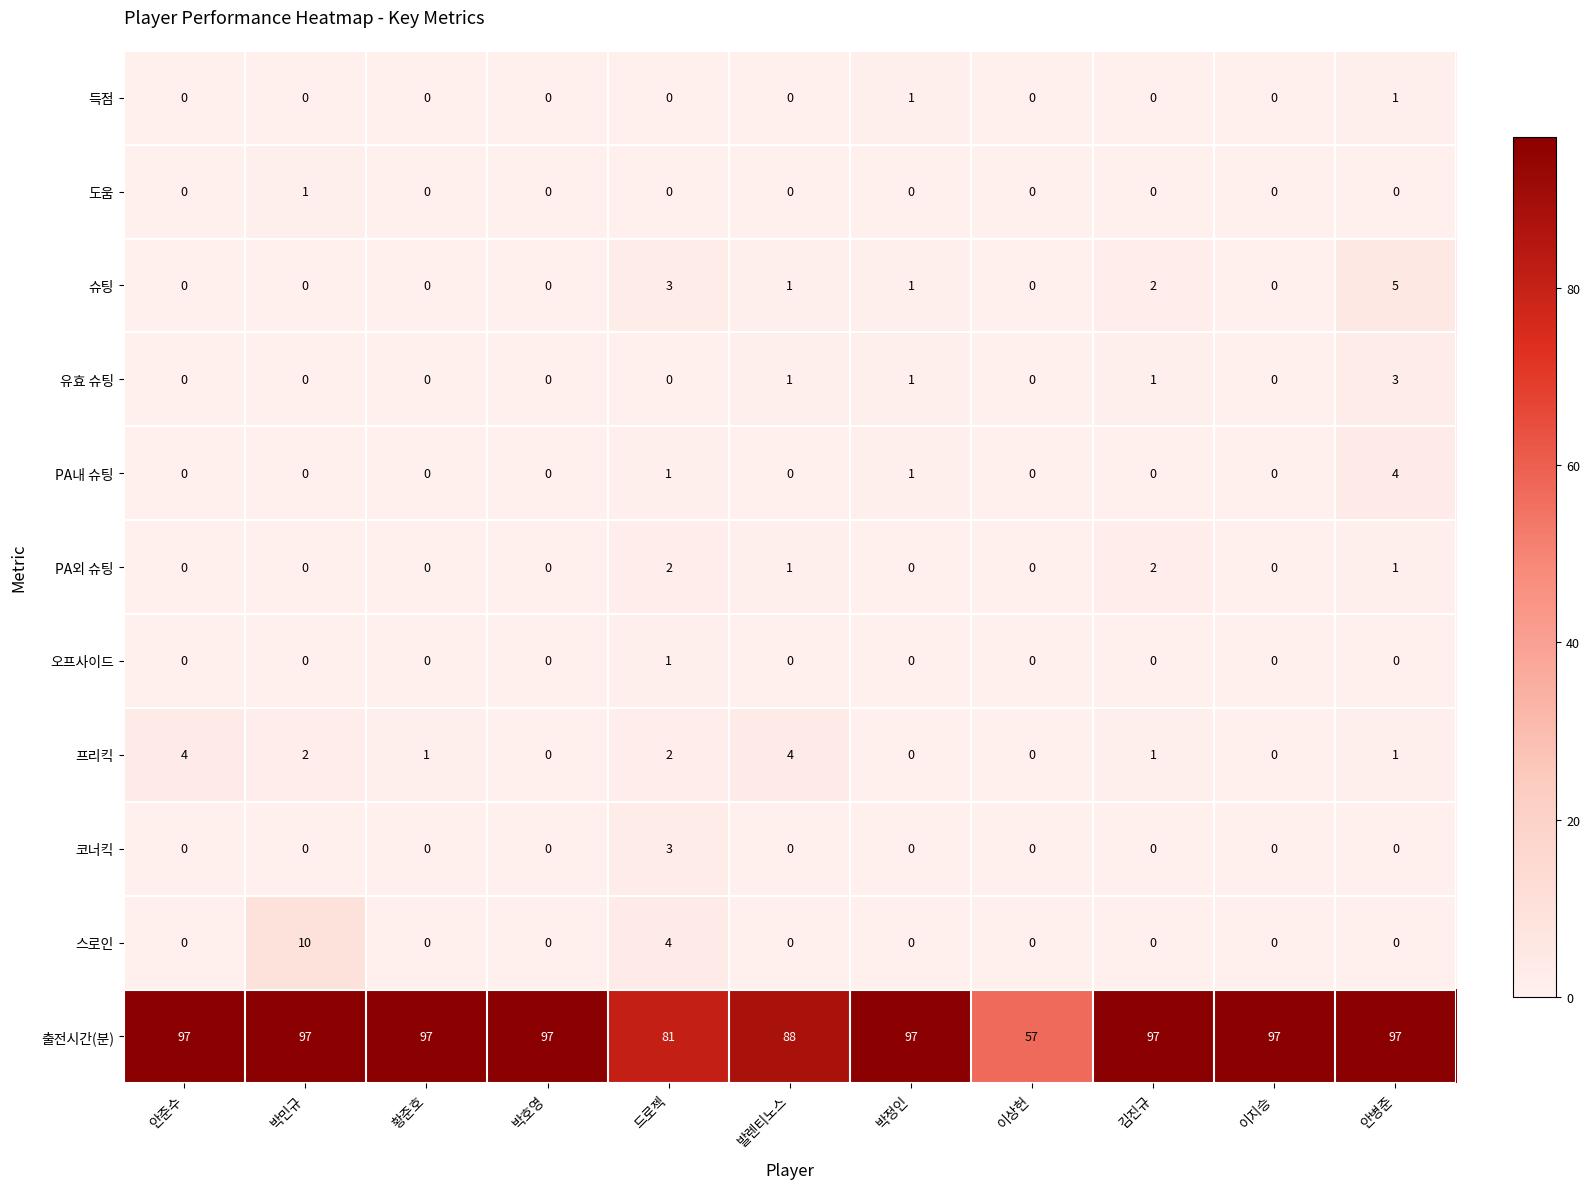

What is the difference between the maximum and minimum values in the 스로인 series?

10